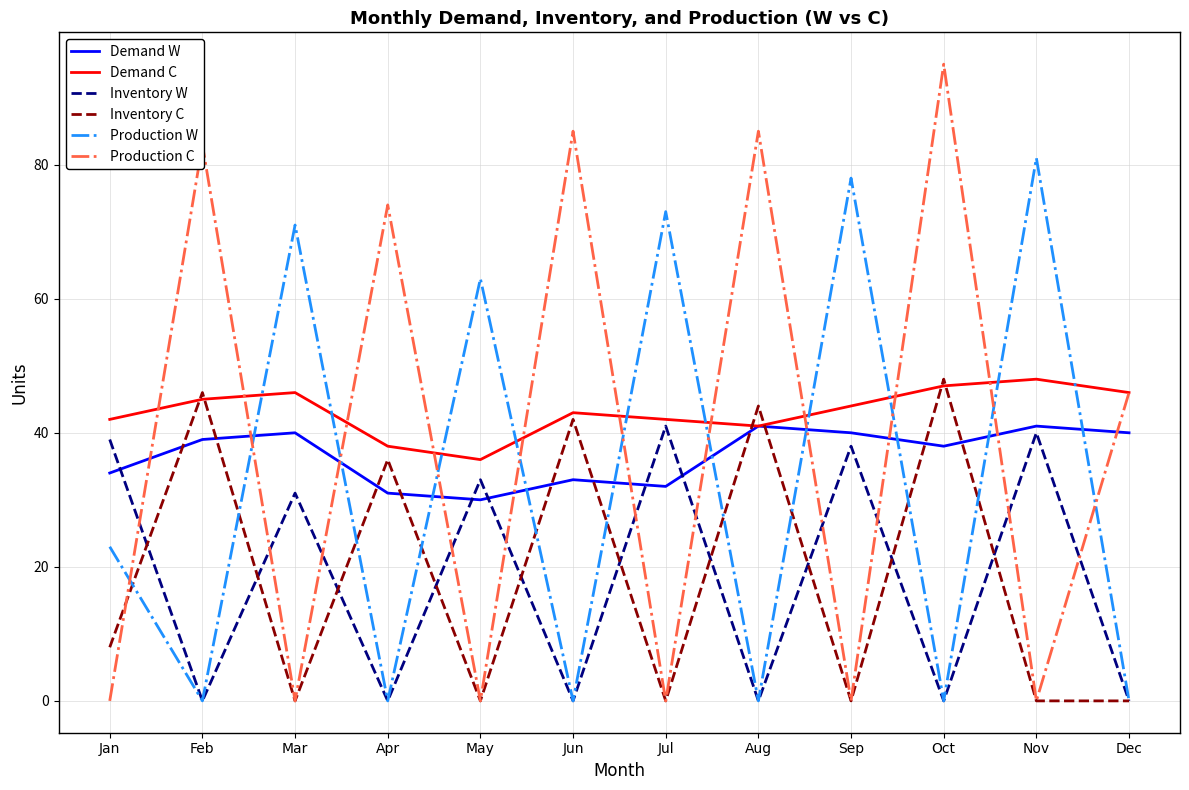

Reading left to right, extract all data points from this chart.

Demand W: 34	39	40	31	30	33	32	41	40	38	41	40
Demand C: 42	45	46	38	36	43	42	41	44	47	48	46
Inventory W: 39	0	31	0	33	0	41	0	38	0	40	0
Inventory C: 8	46	0	36	0	42	0	44	0	48	0	0
Production W: 23	0	71	0	63	0	73	0	78	0	81	0
Production C: 0	83	0	74	0	85	0	85	0	95	0	46